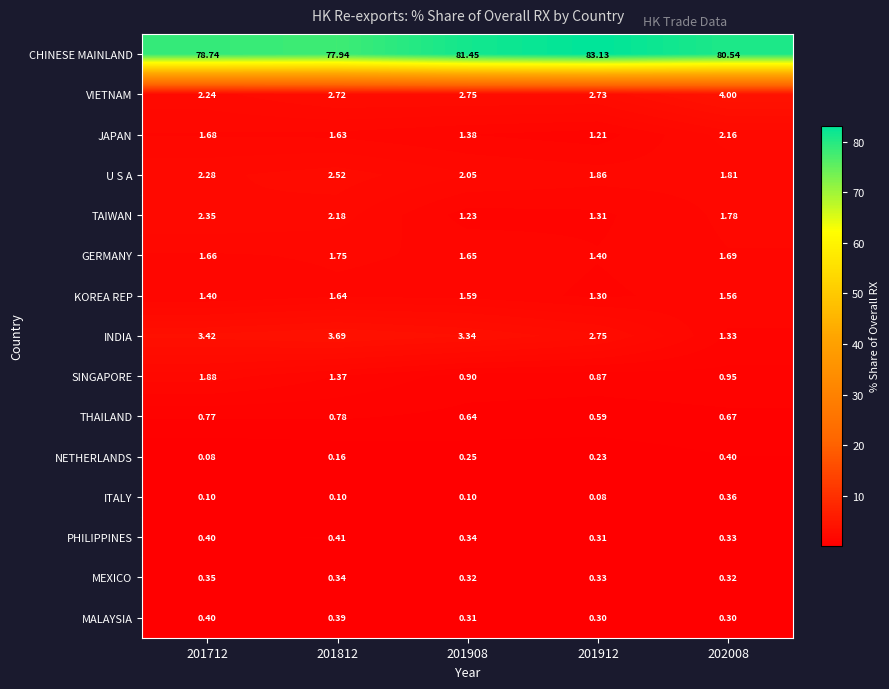

Which series has the largest total across all categories?

CHINESE MAINLAND